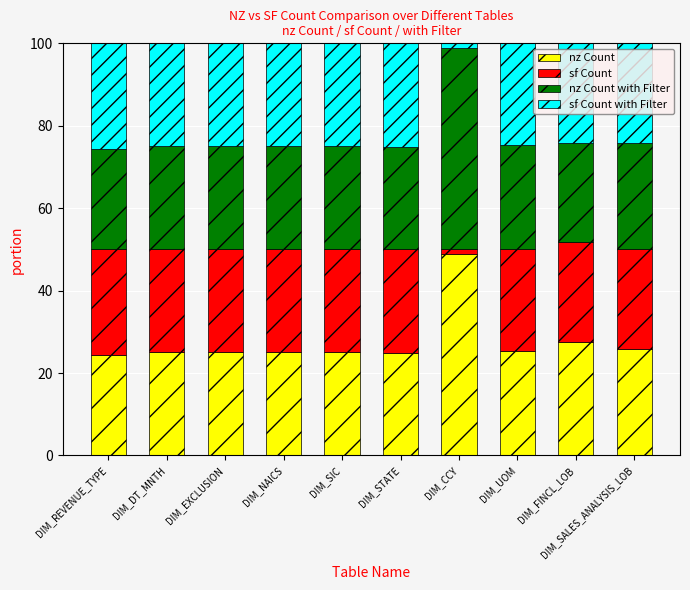

What value does the nz Count series have at DIM_NAICS?

25.0